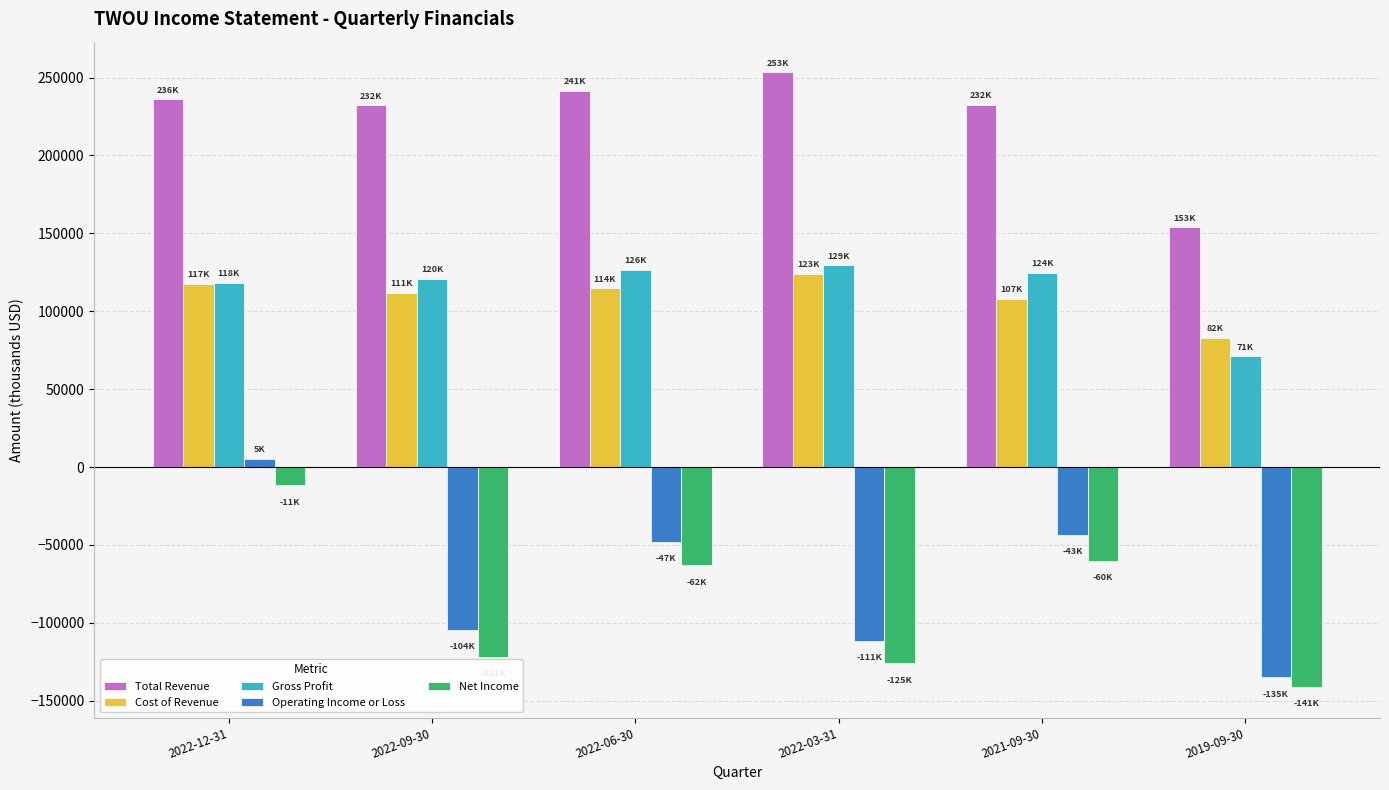

At which label does Operating Income or Loss reach its minimum?

2019-09-30